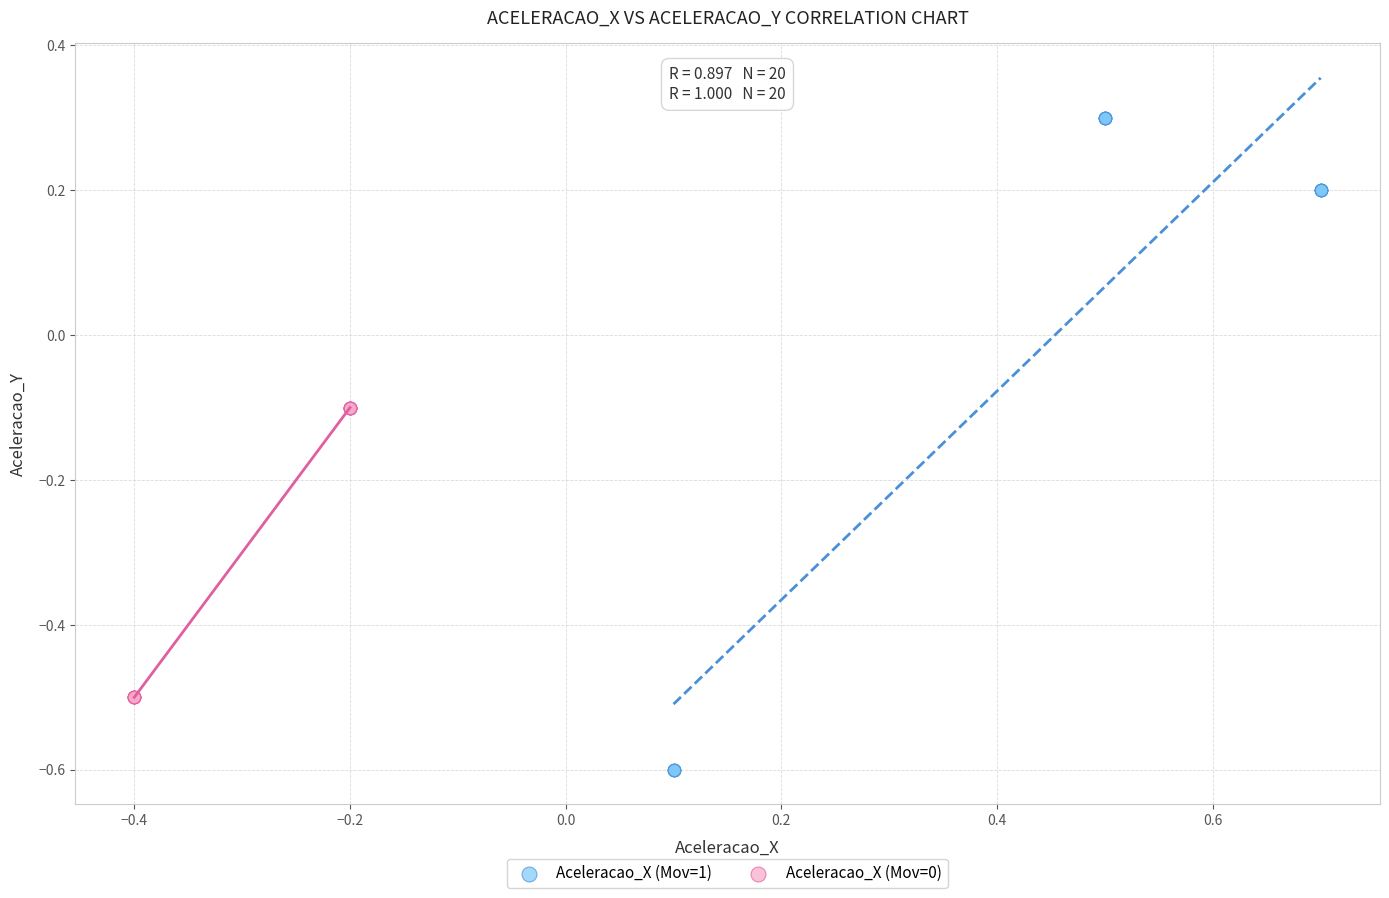

Which series reaches the maximum Y coordinate?

Aceleracao_X (Mov=1)